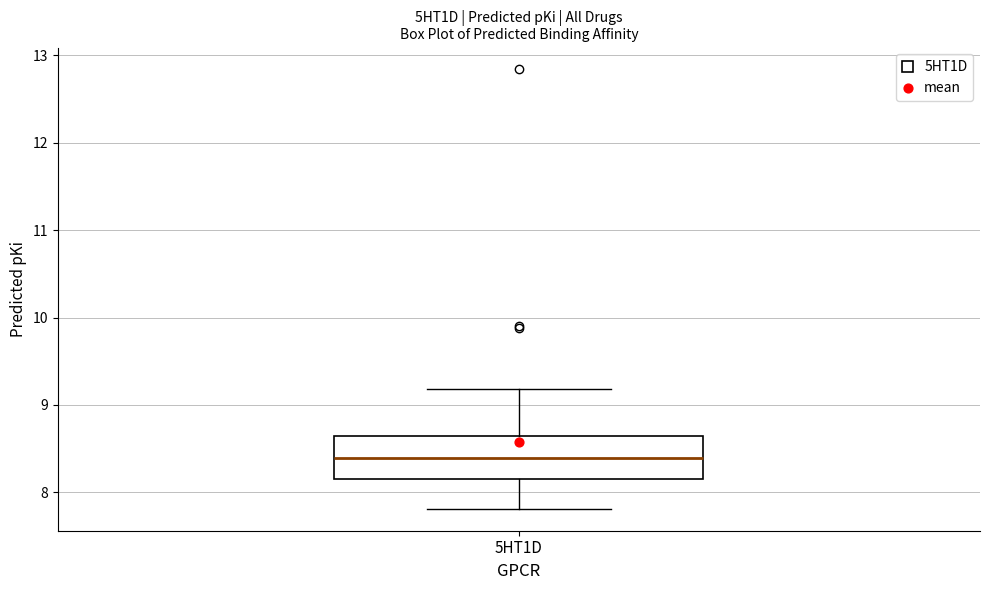

Transcribe this box plot: give where the median line is, the range the box spans, and where the two whiskers end, as read against the y-axis. The values are not printed on the chart, so give them approximately, as read against the axis.

median 8.4, box 8.2 to 8.6, whiskers 7.8 to 9.2